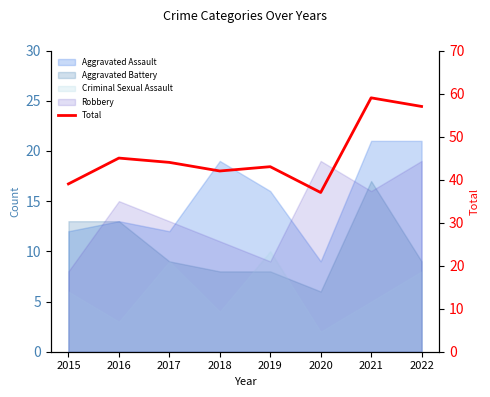

The value at 2017 is 16. True or false?

False